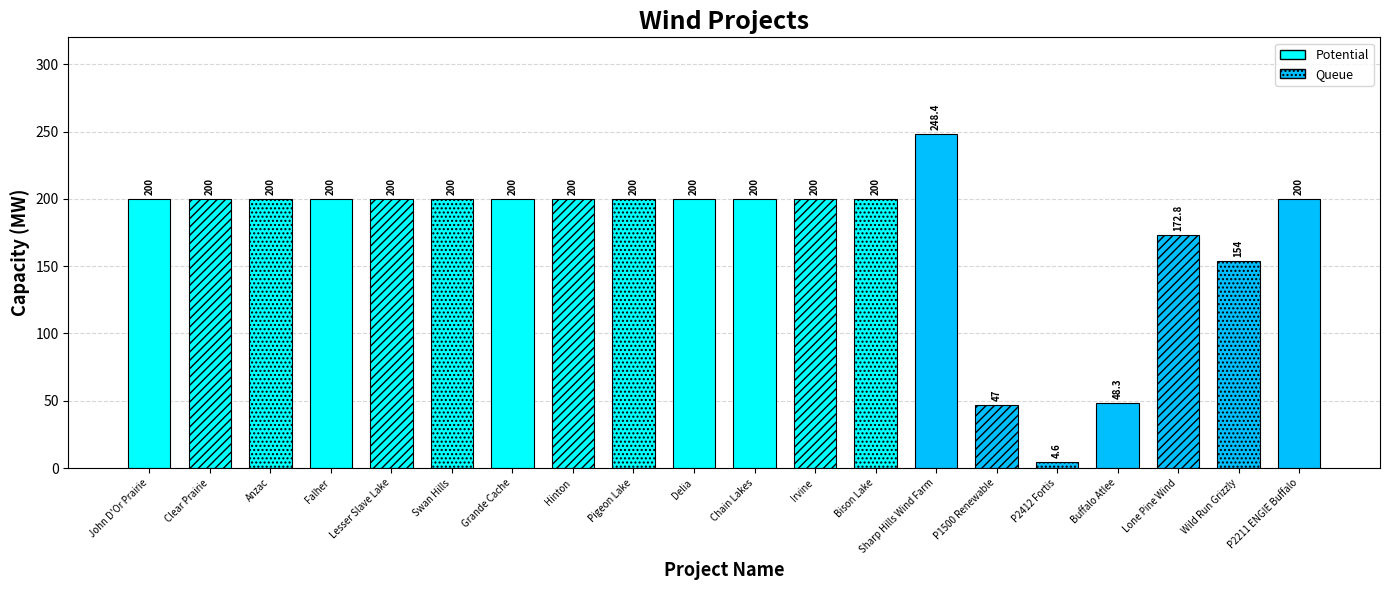

Does the chart contain any negative values?

No